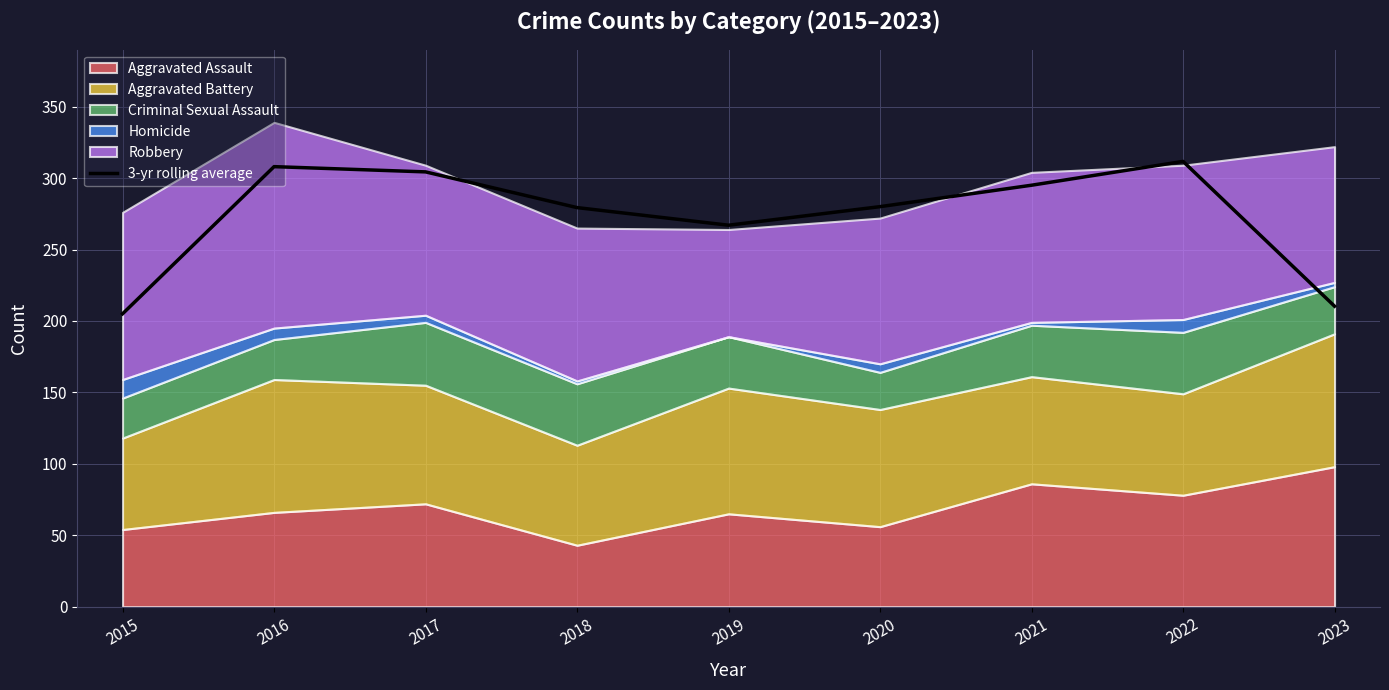

List the labels in order of value, smallest first.

2015, 2023, 2019, 2018, 2020, 2021, 2017, 2016, 2022